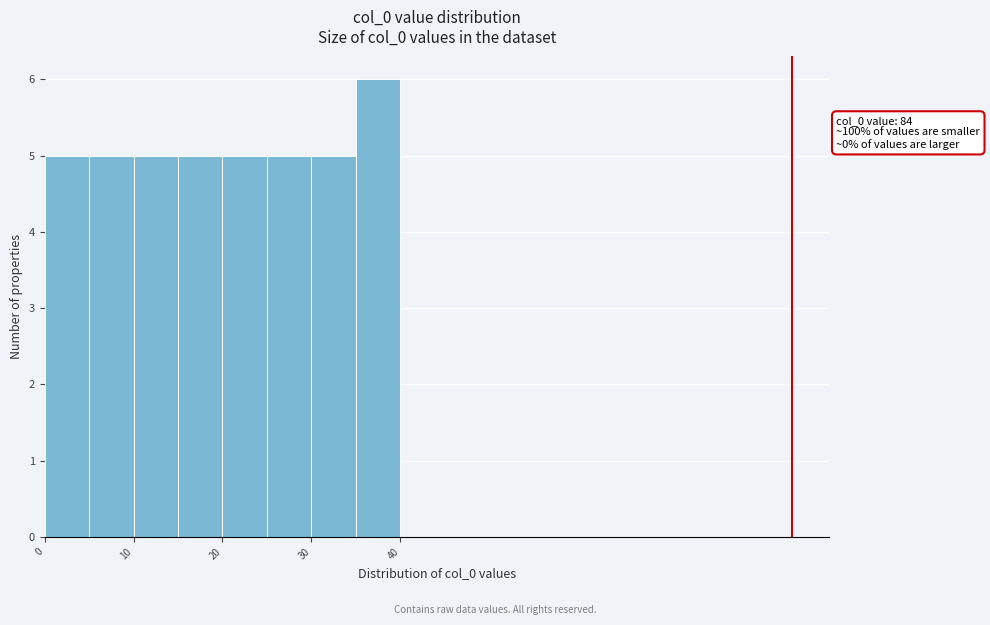

Which range on the x-axis has the tallest bar?

35 to 40